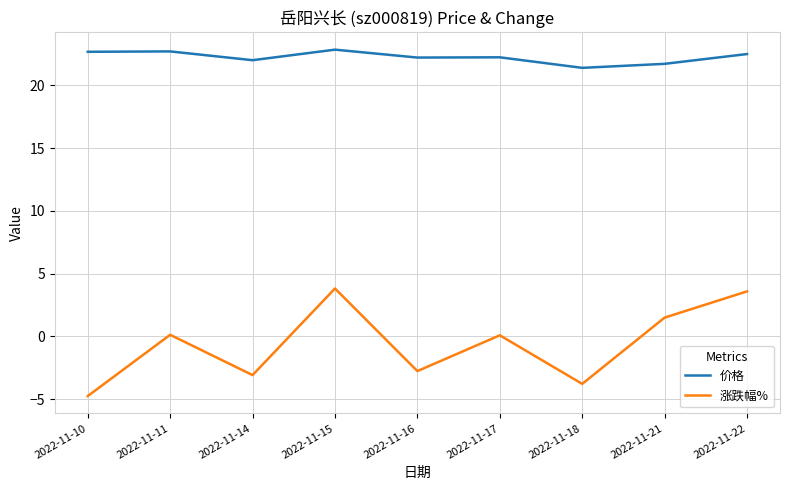

The value of 价格 at 2022-11-14 is 38.9. True or false?

False